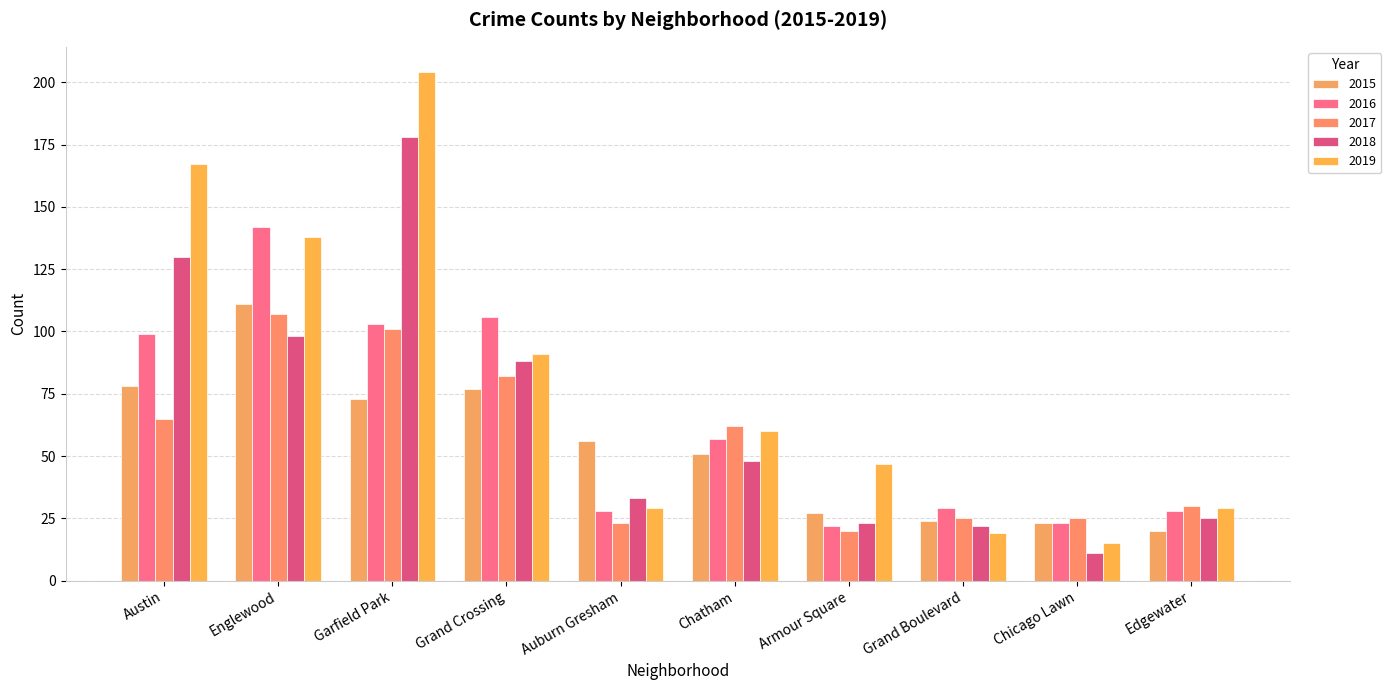

What is the value of the 2019 bar at the 7th from the left?

47